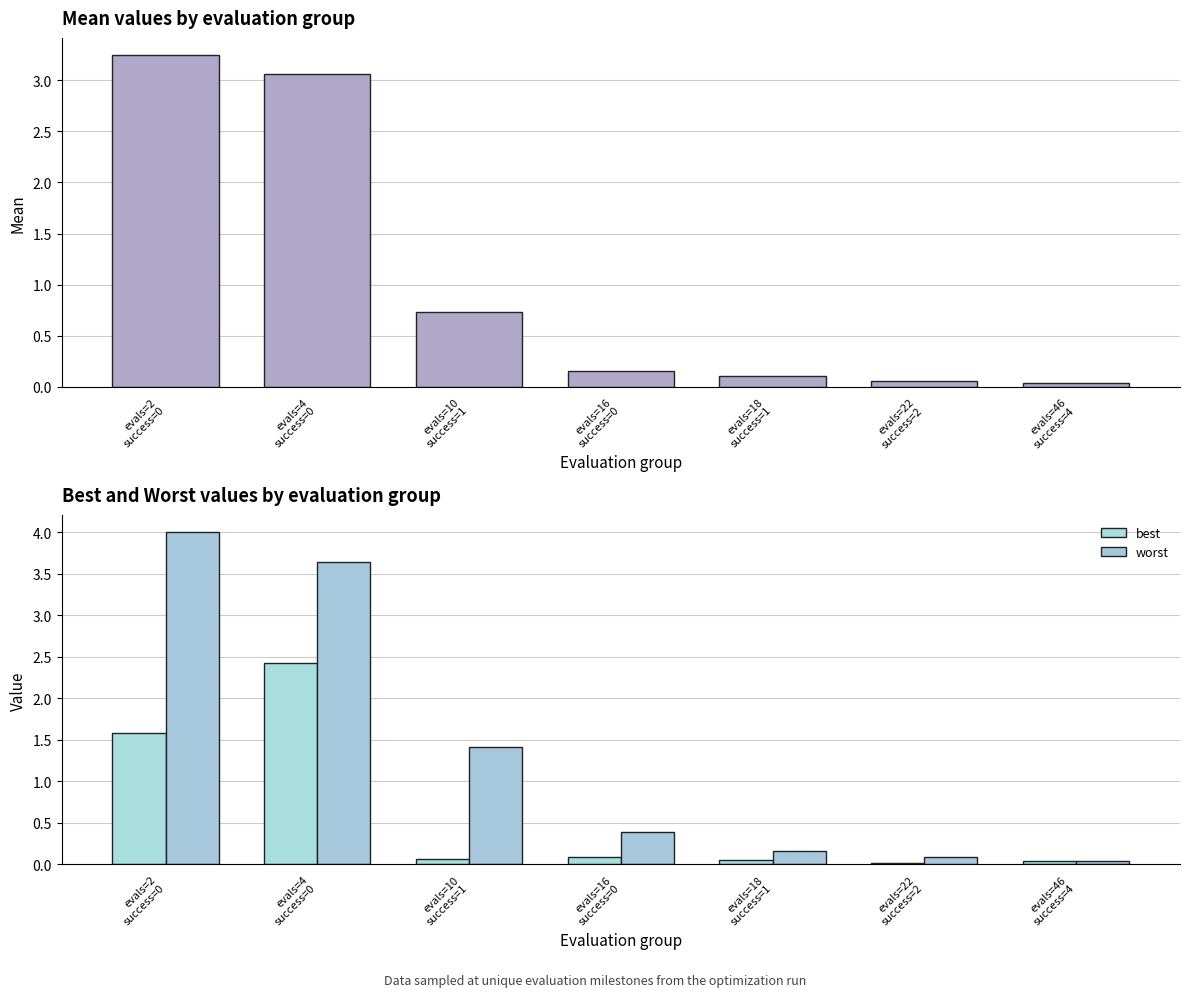

Is it true that worst equals 0.2 at 1?

True